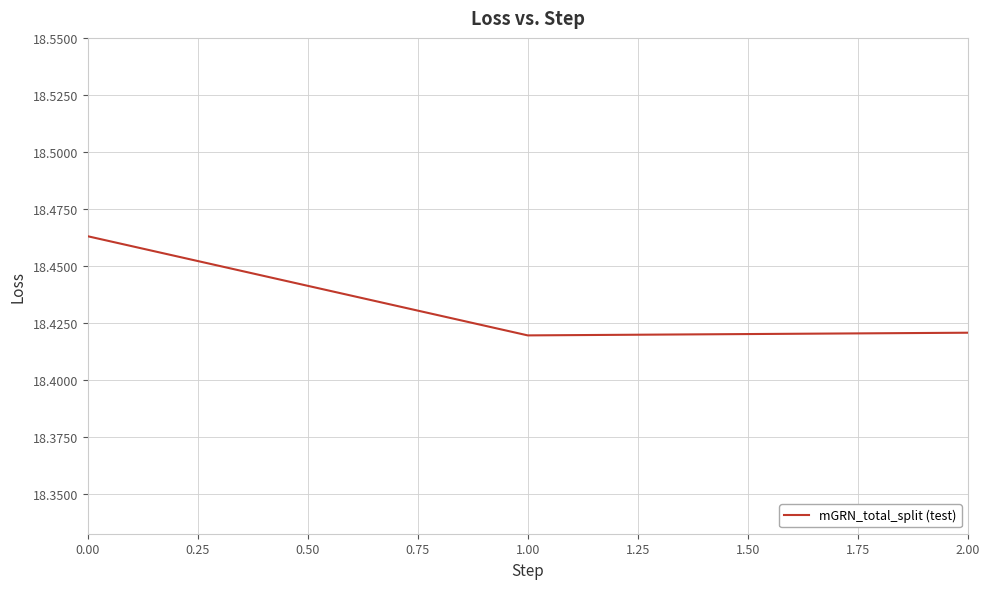

What is the sum of all values?

55.3